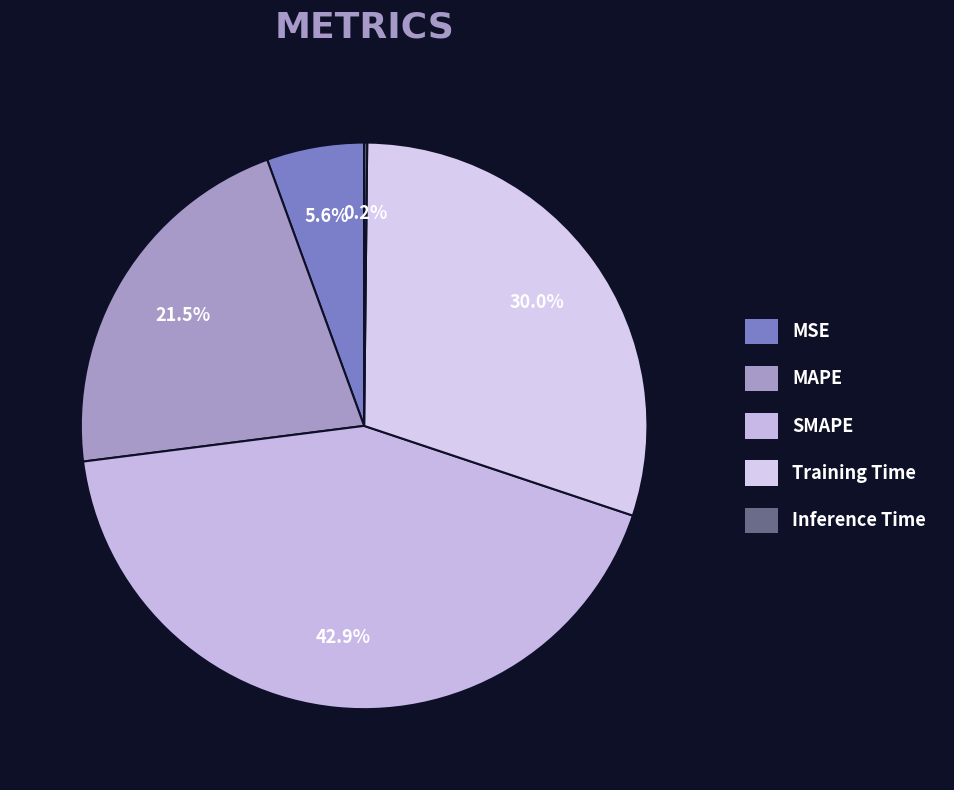

The Inference Time slice represents 1% of the pie. True or false?

False